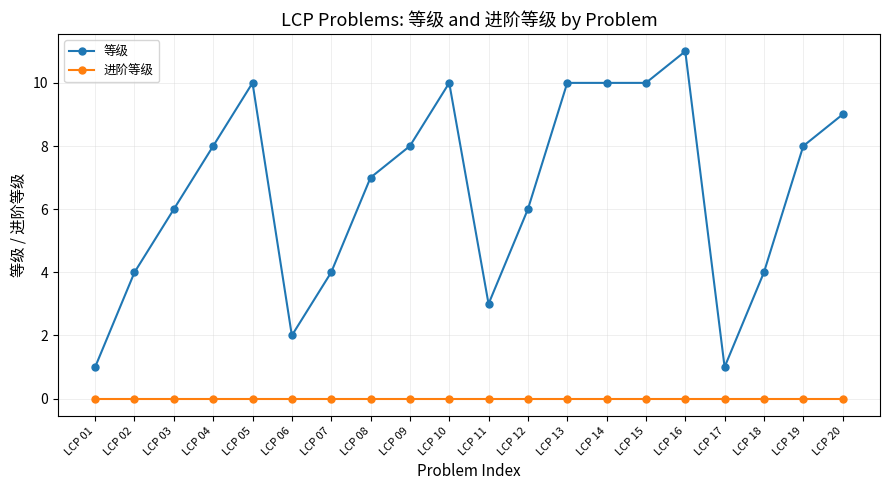

The value of 等级 at LCP 17 is 2. True or false?

False